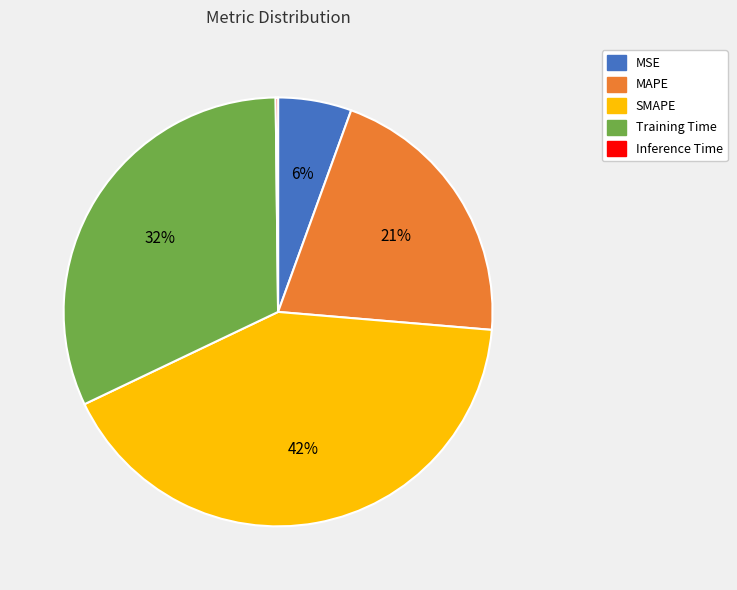

Between Training Time and MSE, which is larger?

Training Time